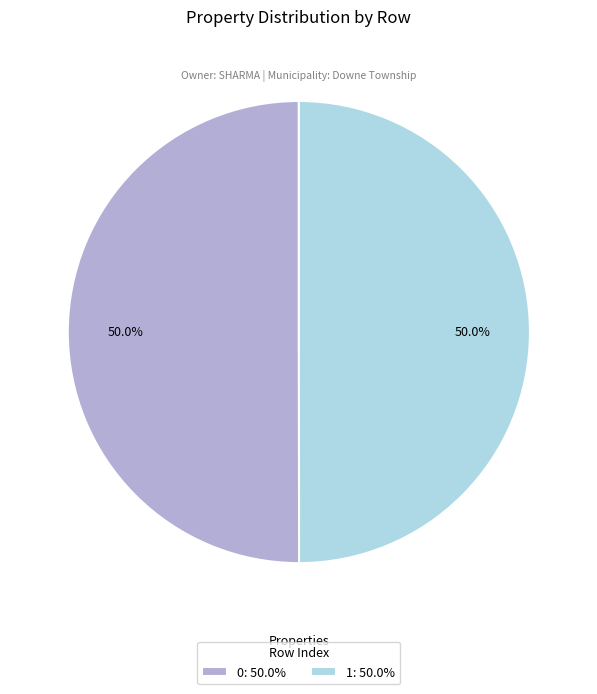

To the nearest percent, what portion does 0 represent?

50%